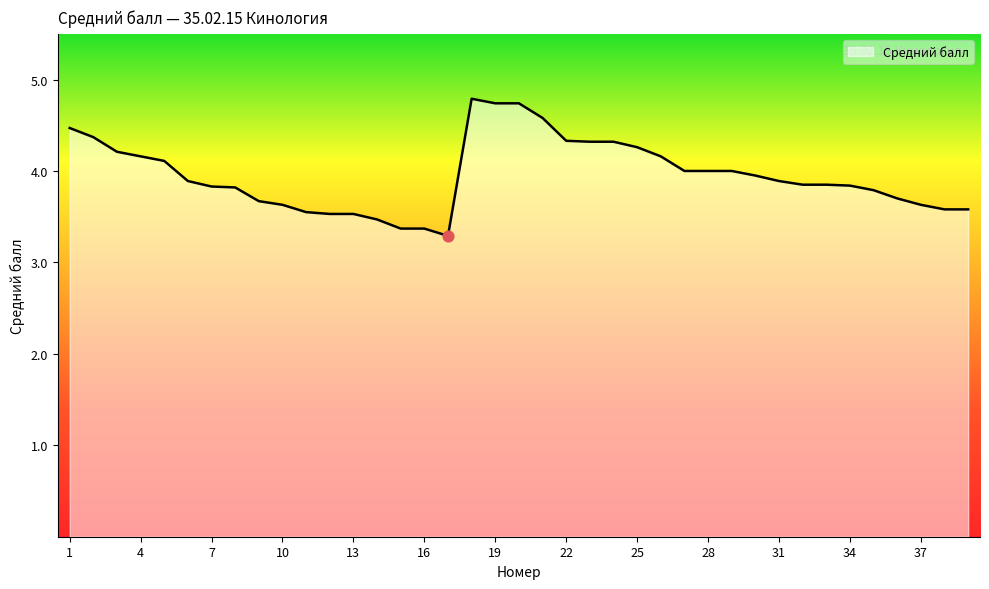

What is the greatest value displayed?

4.8